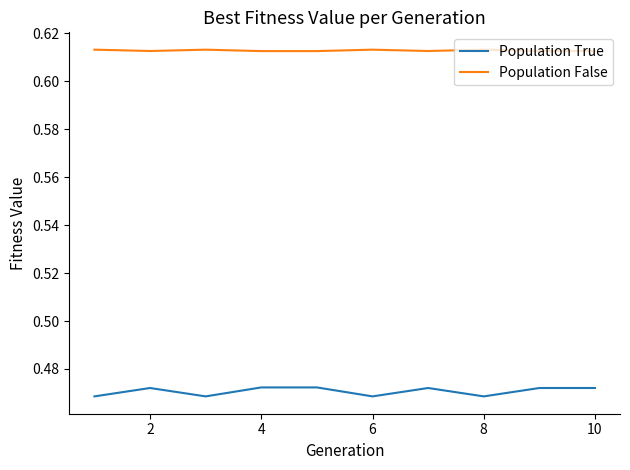

Which series has the largest total across all categories?

Population False